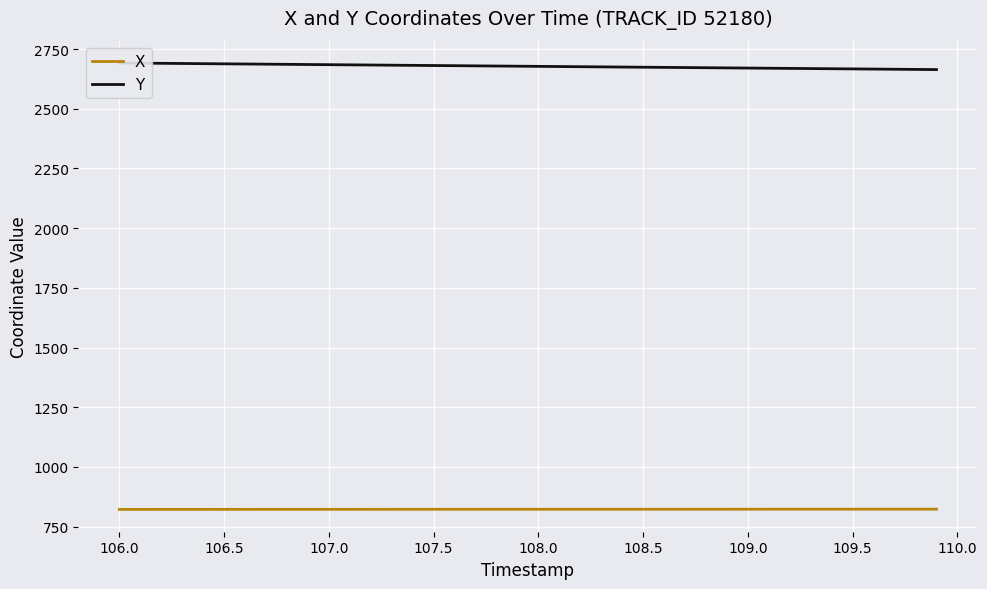

How many distinct data groups are displayed?

2